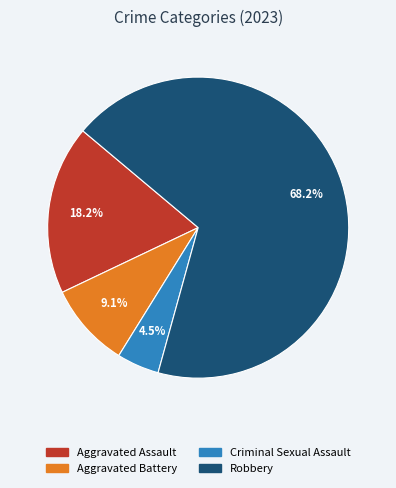

What percentage is the Aggravated Assault slice, to the nearest percent?

18%